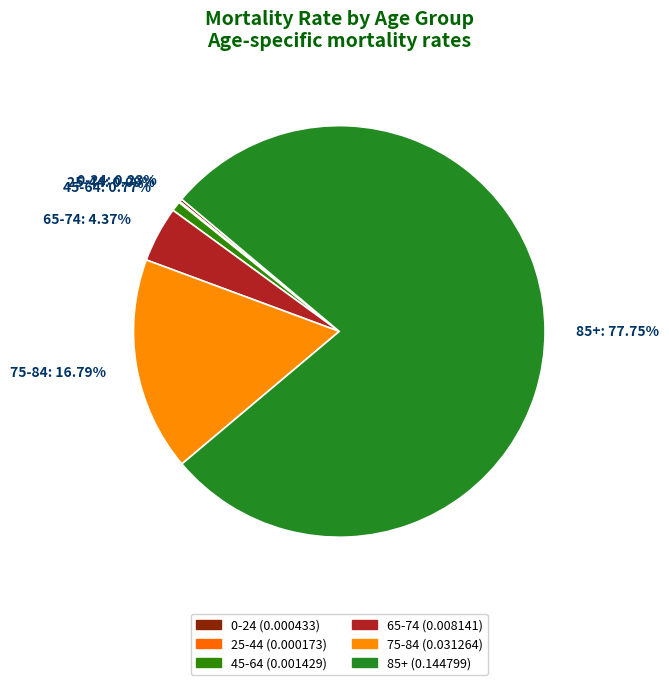

Is it true that 85+ is 78% of the pie?

True